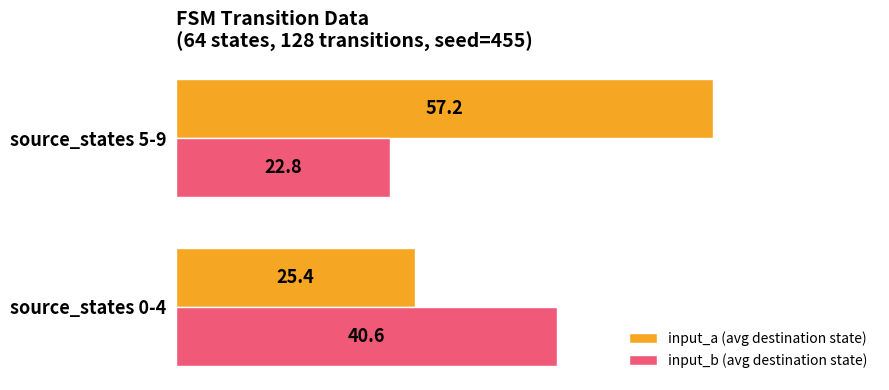

What is the average value of the input_b (avg destination state) series?

31.7